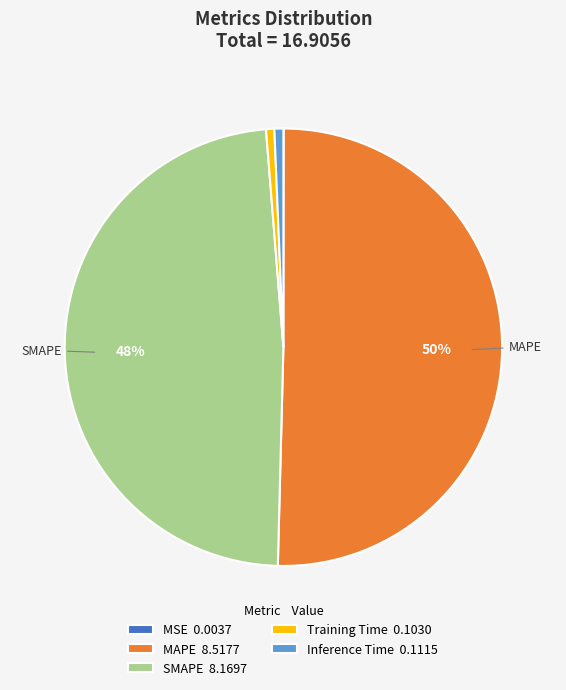

To the nearest percent, what is the average slice percentage?

20%